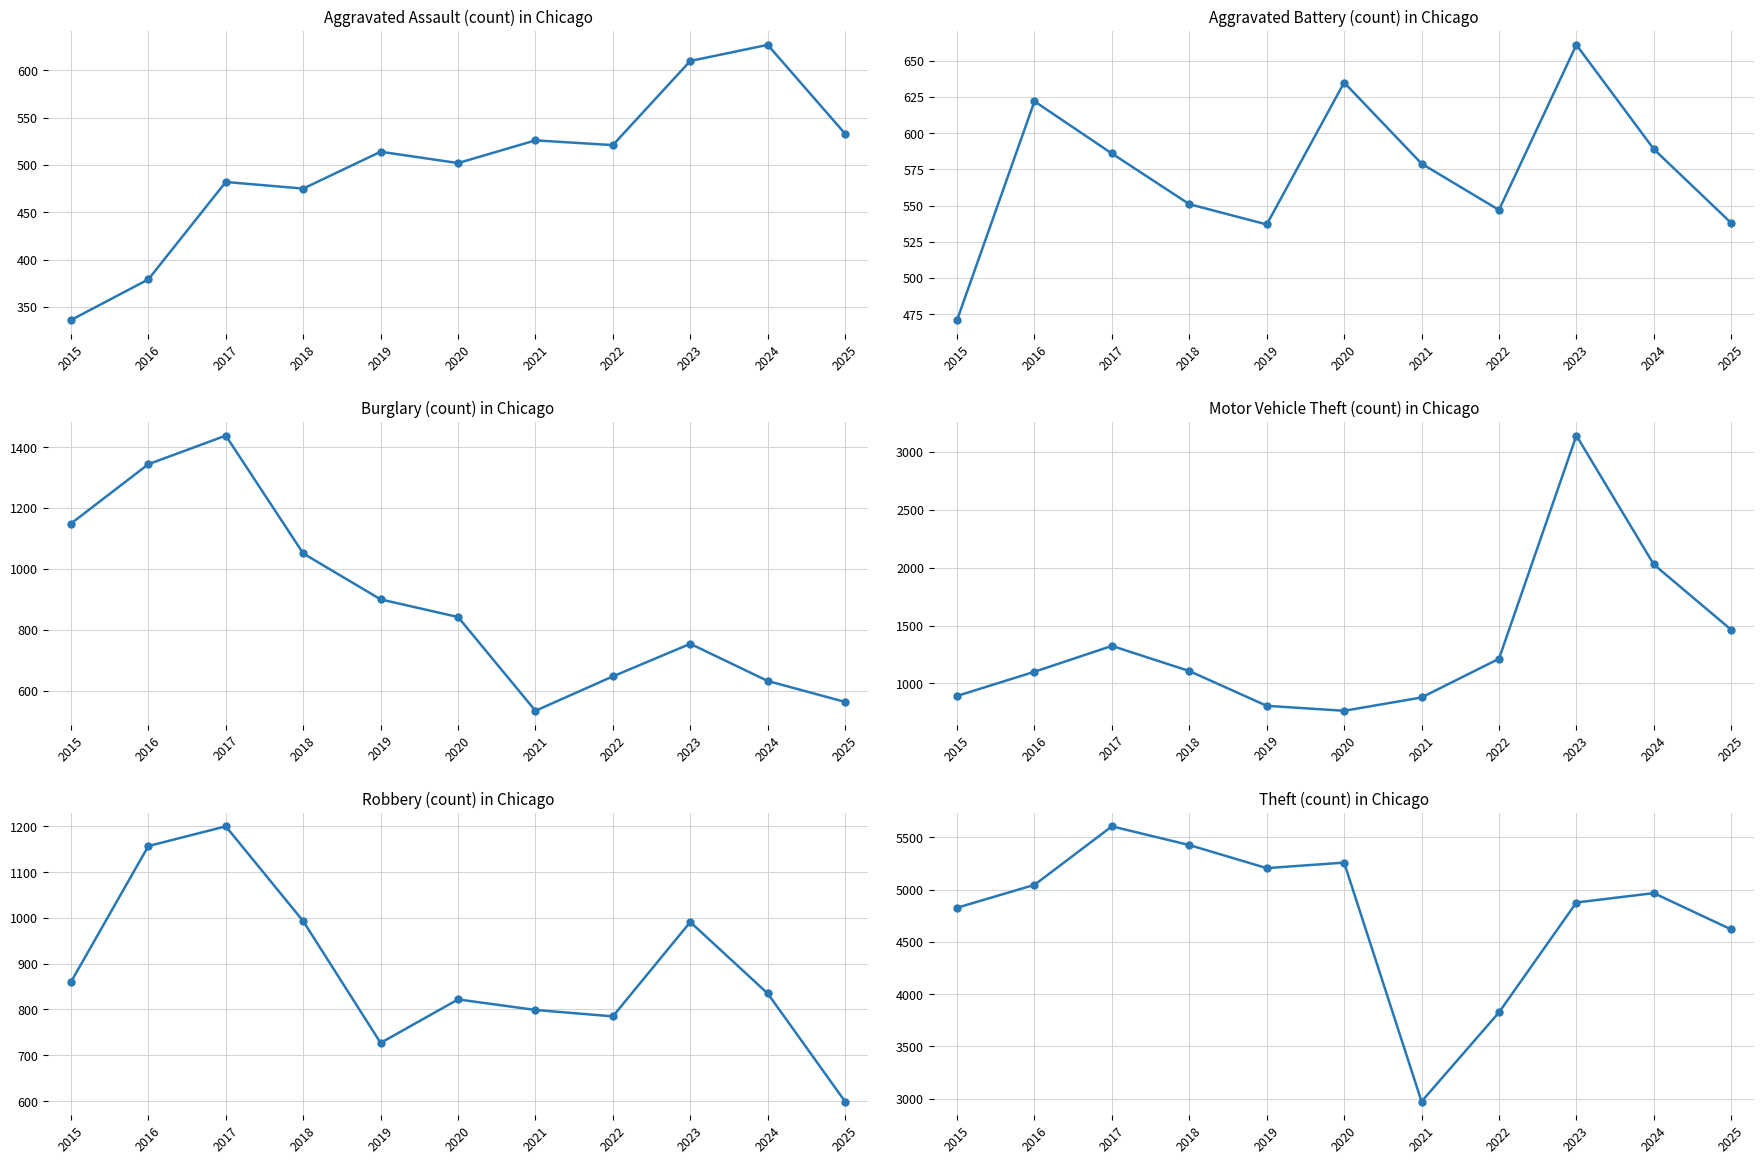

What is the difference between the highest and lowest values at 2017?

5124